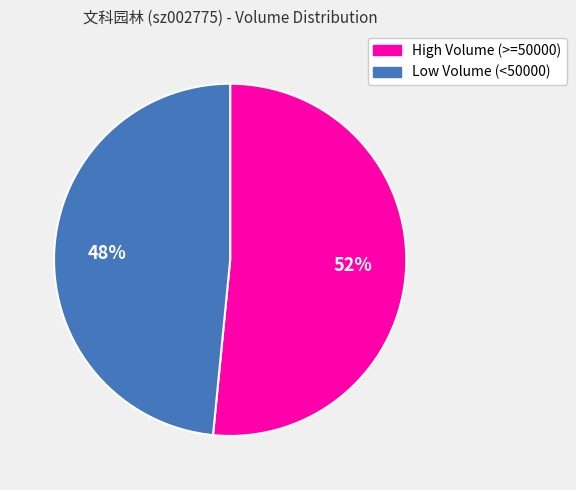

Rank the categories by value from lowest to highest.

Low Volume (<50000), High Volume (>=50000)